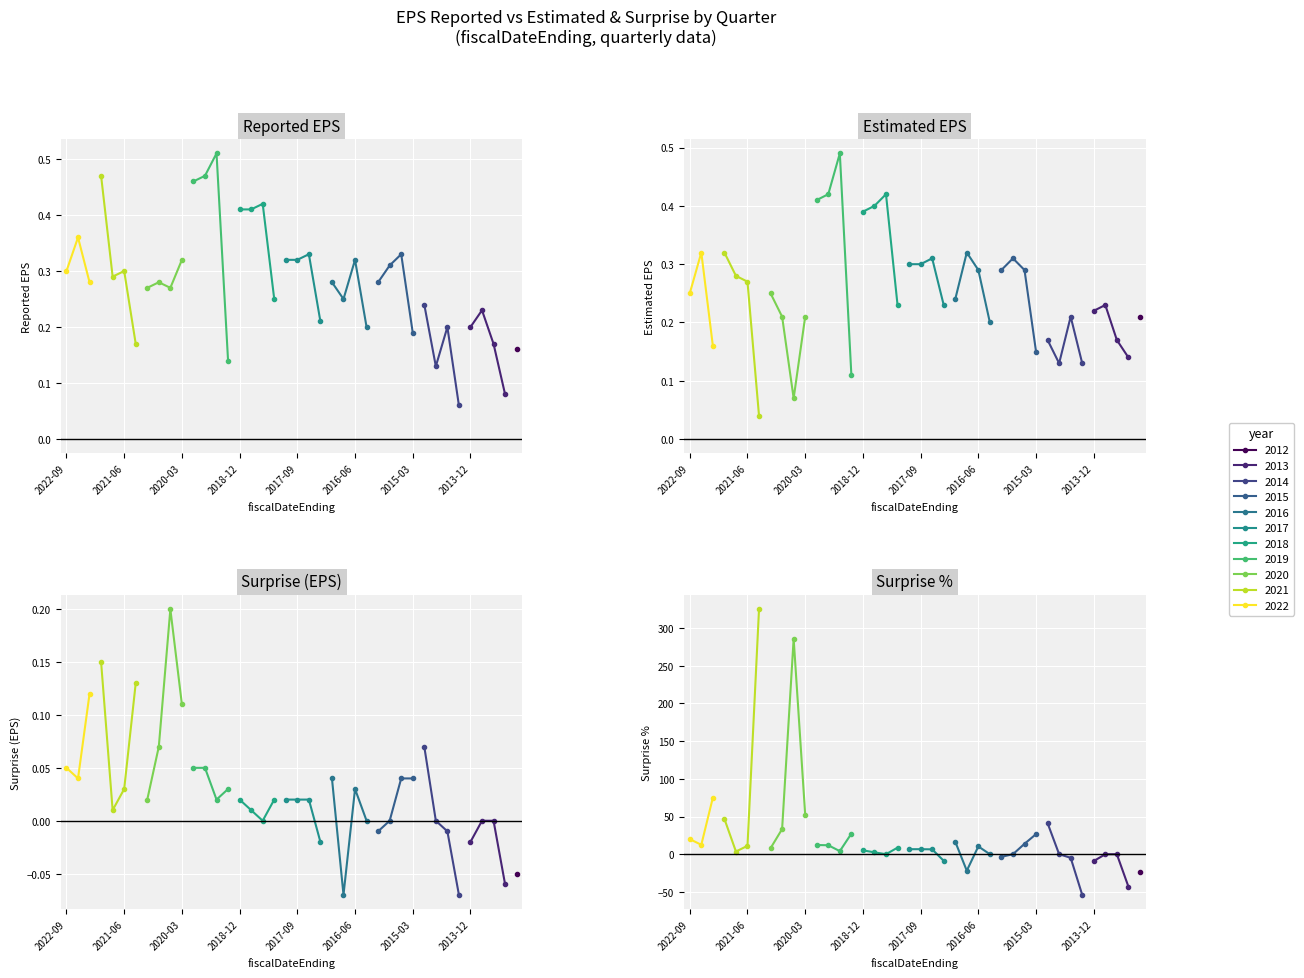

The value of reportedEPS at 2016-03-31 is 0.1. True or false?

False